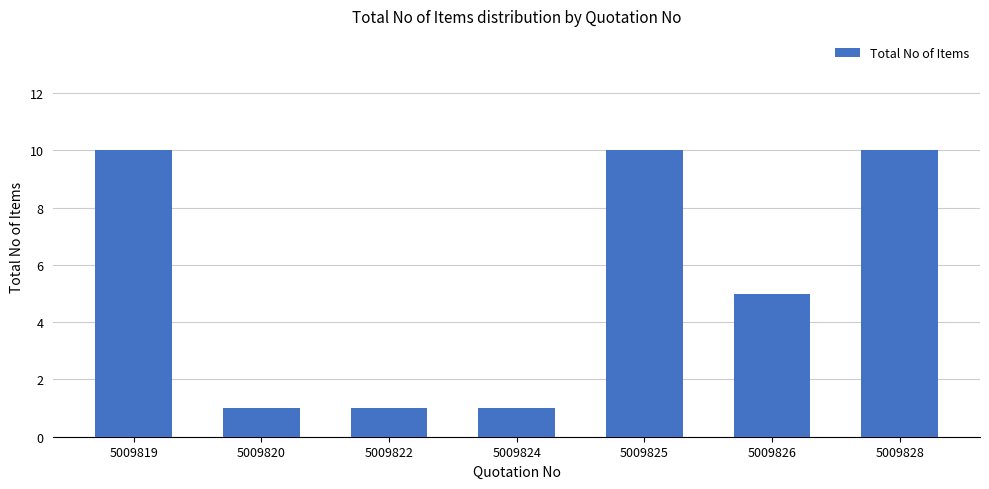

What is the sum of the values at 5009826 and 5009820?

6